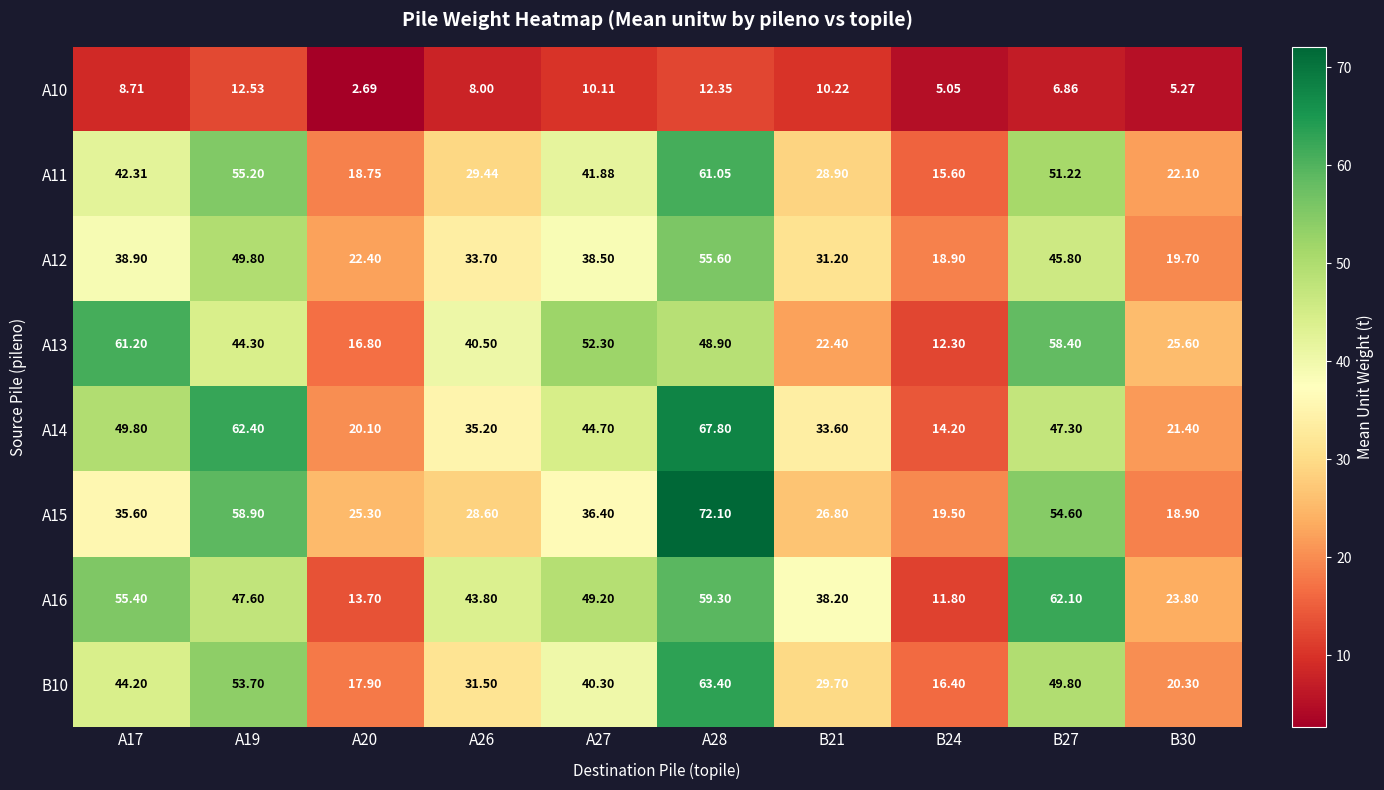

What is the maximum value shown in the chart?

72.1